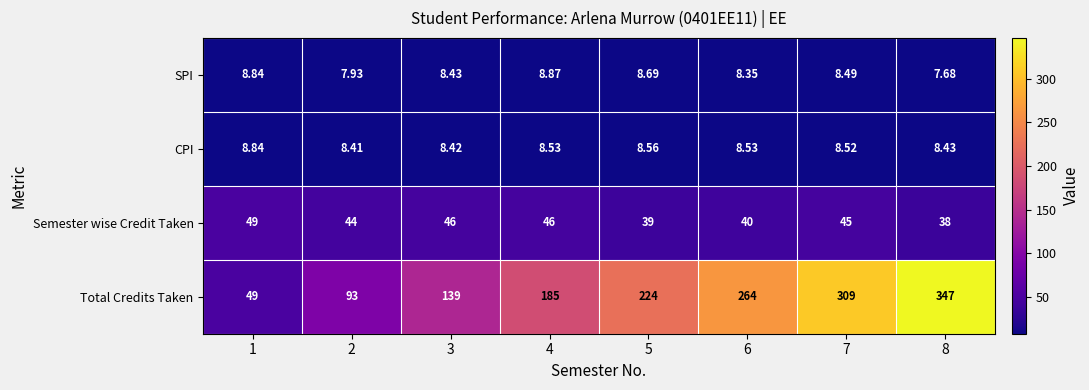

At 5, list the series in order from smallest to largest.

CPI, SPI, Semester wise Credit Taken, Total Credits Taken